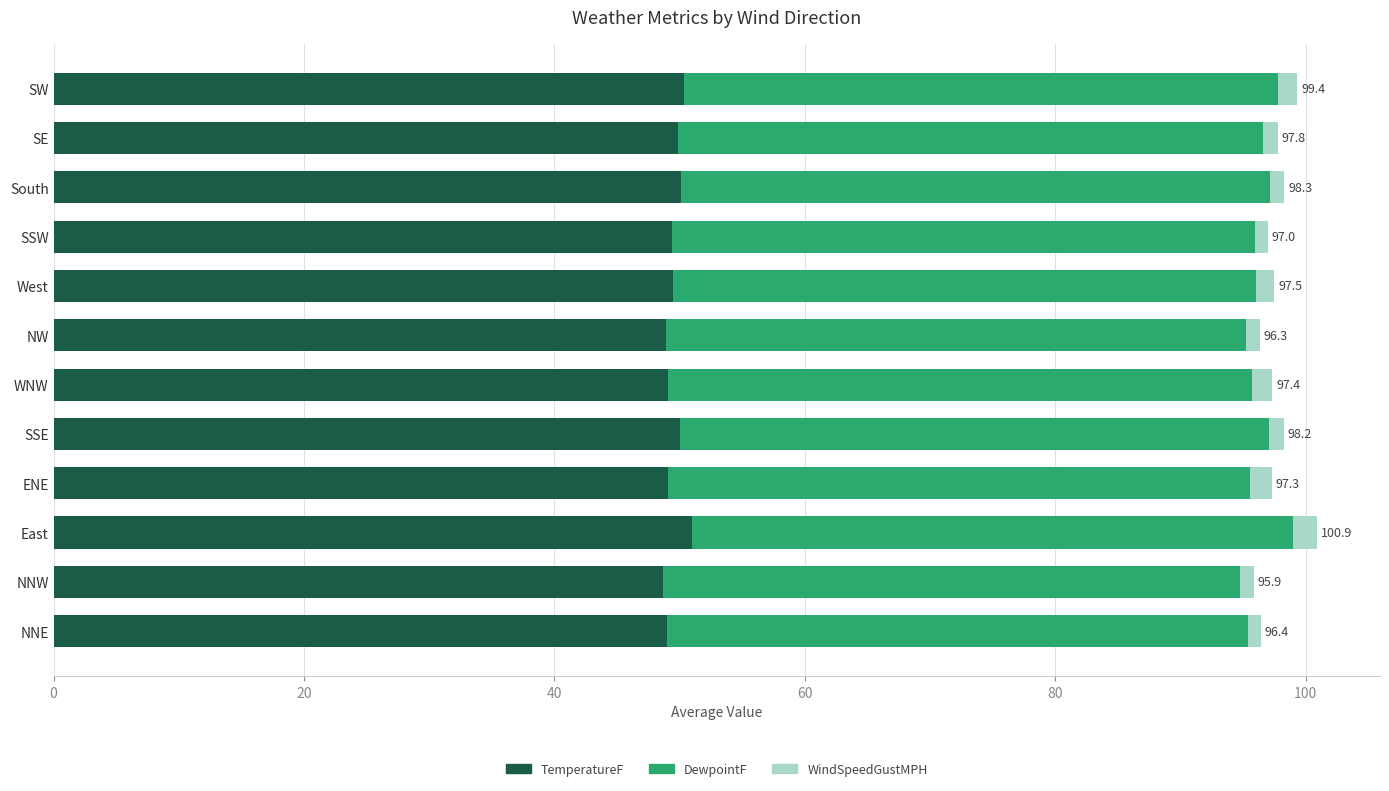

What is the difference between the maximum and minimum values in the TemperatureF series?

2.3